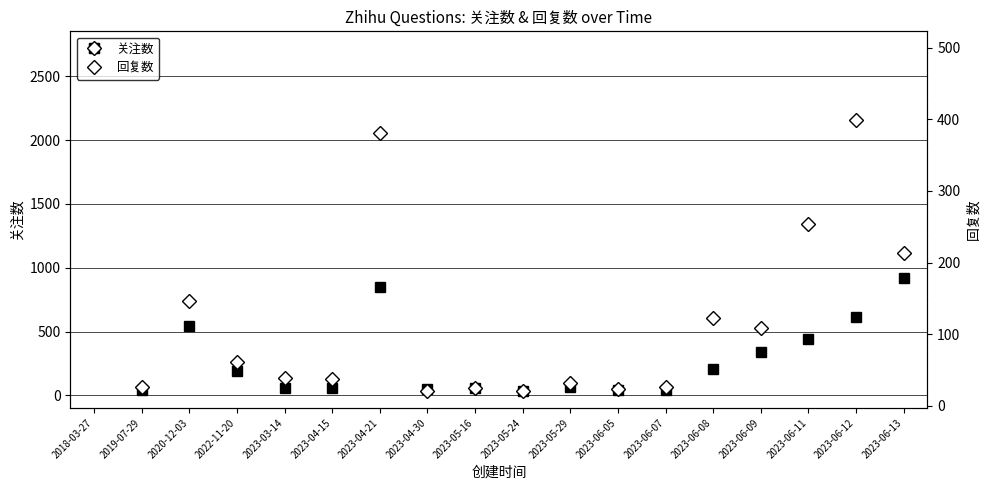

True or false: 关注数 and 回复数 cross at least once.

False